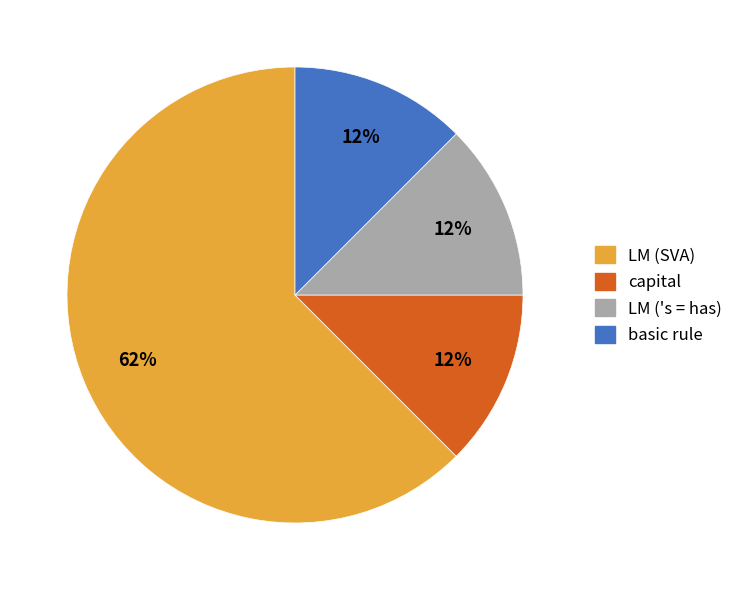

Is basic rule the majority of the pie?

No